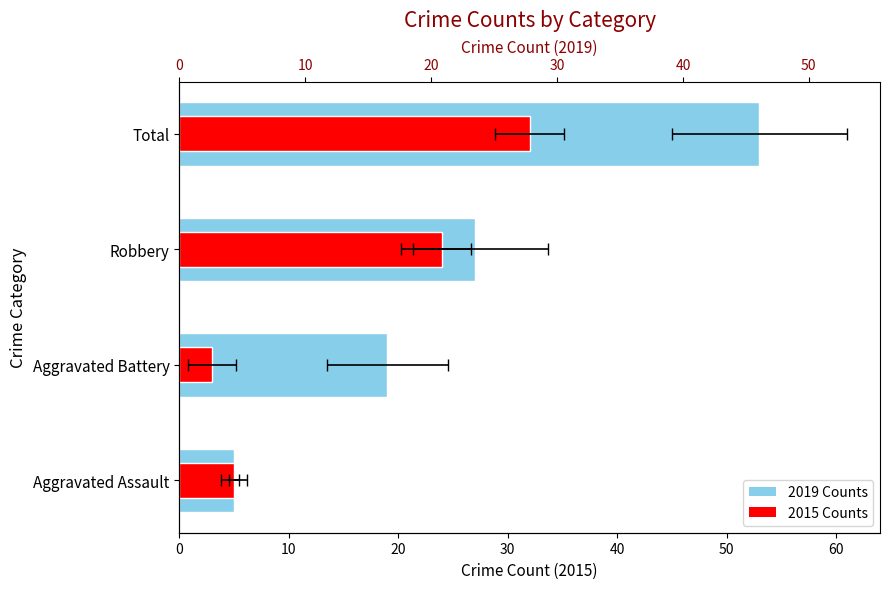

How many values in the 2015 Counts series are below 24?

2